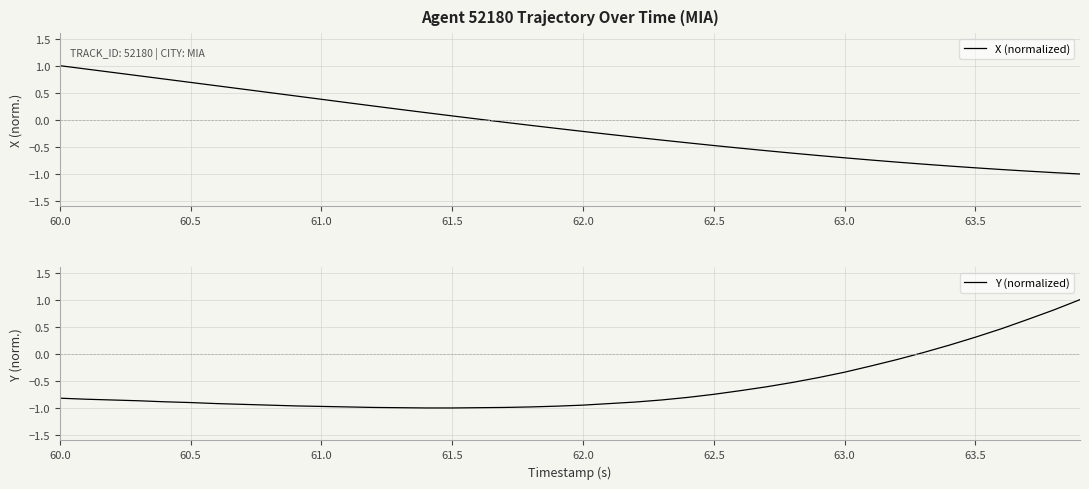

What is the highest value of the X (normalized) series?

1.0